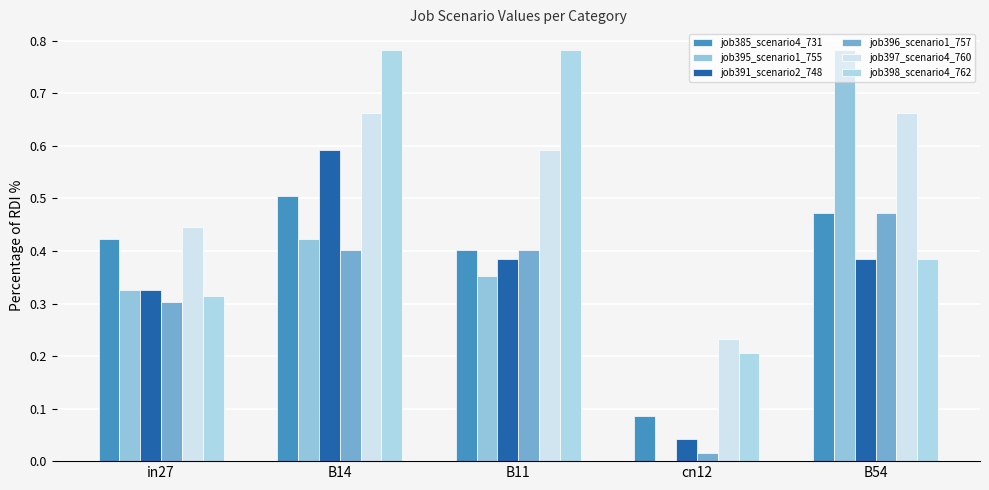

Rank the series by their maximum value, from lowest to highest.

job396_scenario1_757, job385_scenario4_731, job391_scenario2_748, job397_scenario4_760, job395_scenario1_755, job398_scenario4_762